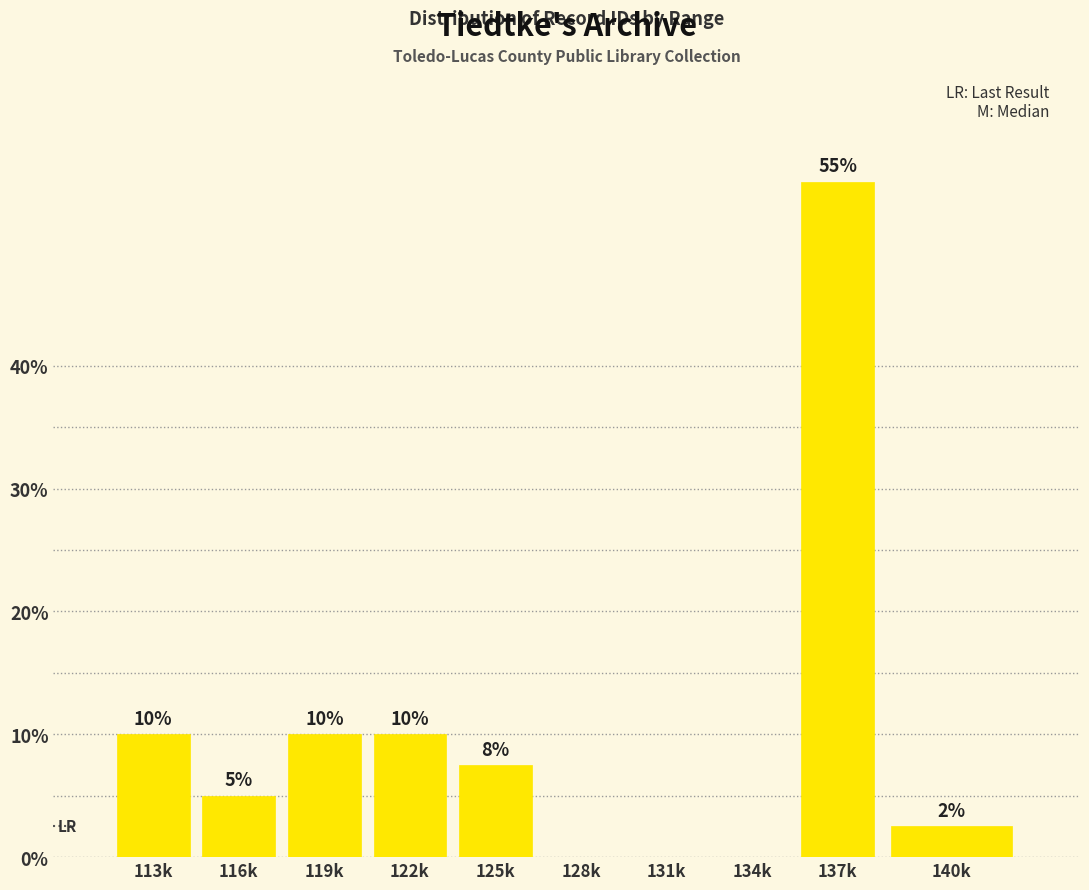

What is the ratio of the value at 119k to the value at 122k?

1.0